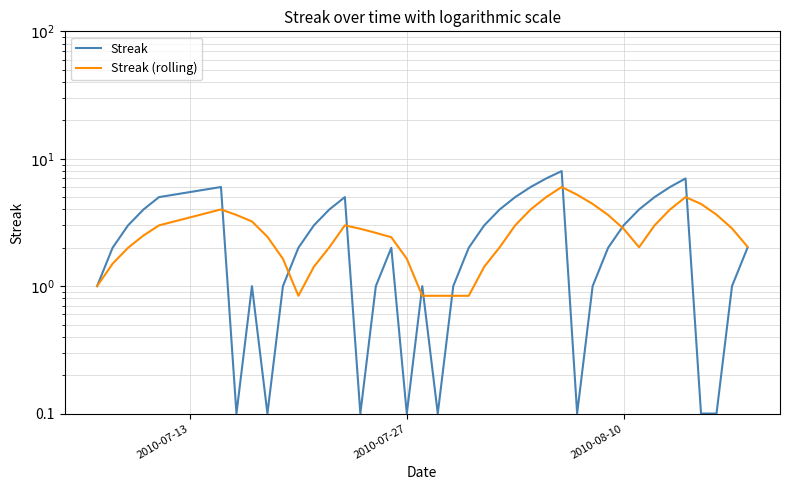

The value of Streak (rolling) at 14 is 4.4. True or false?

False